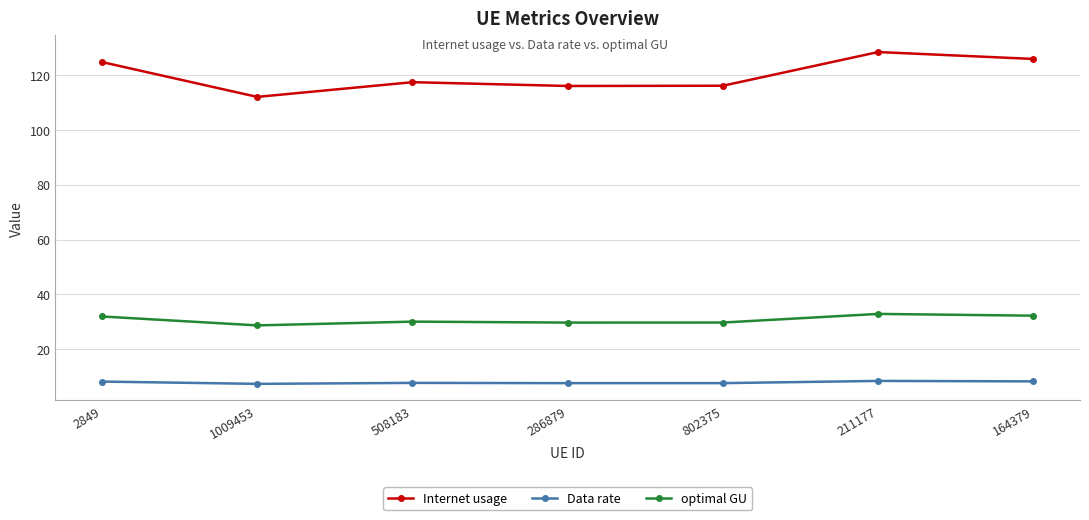

True or false: optimal GU has more than 2 points higher than both neighbors.

False